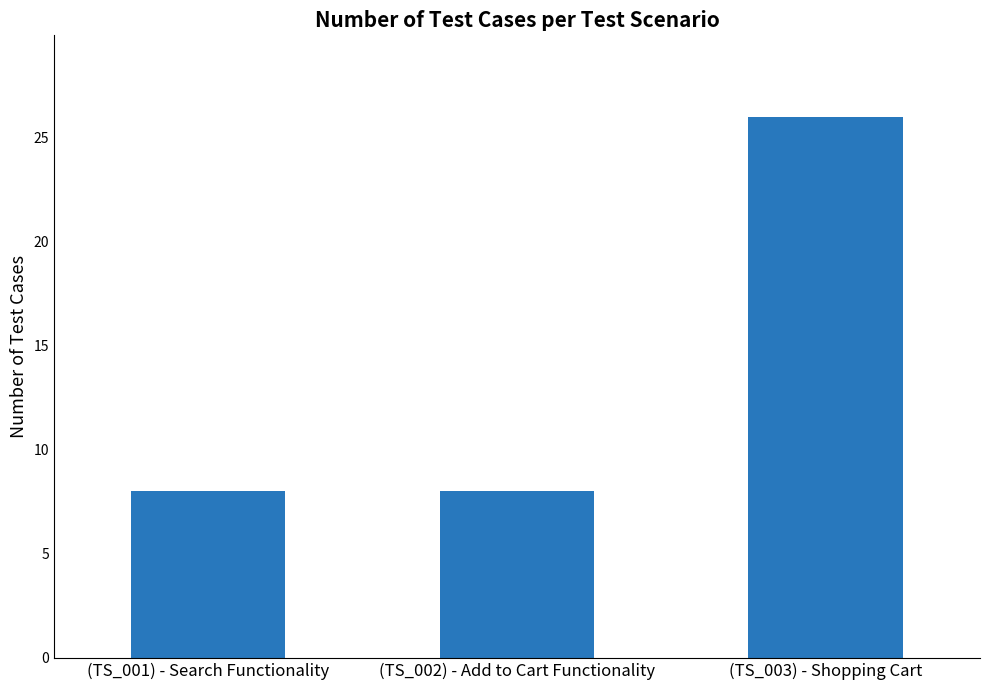

True or false: the data shows 4 at (TS_001) - Search Functionality.

False